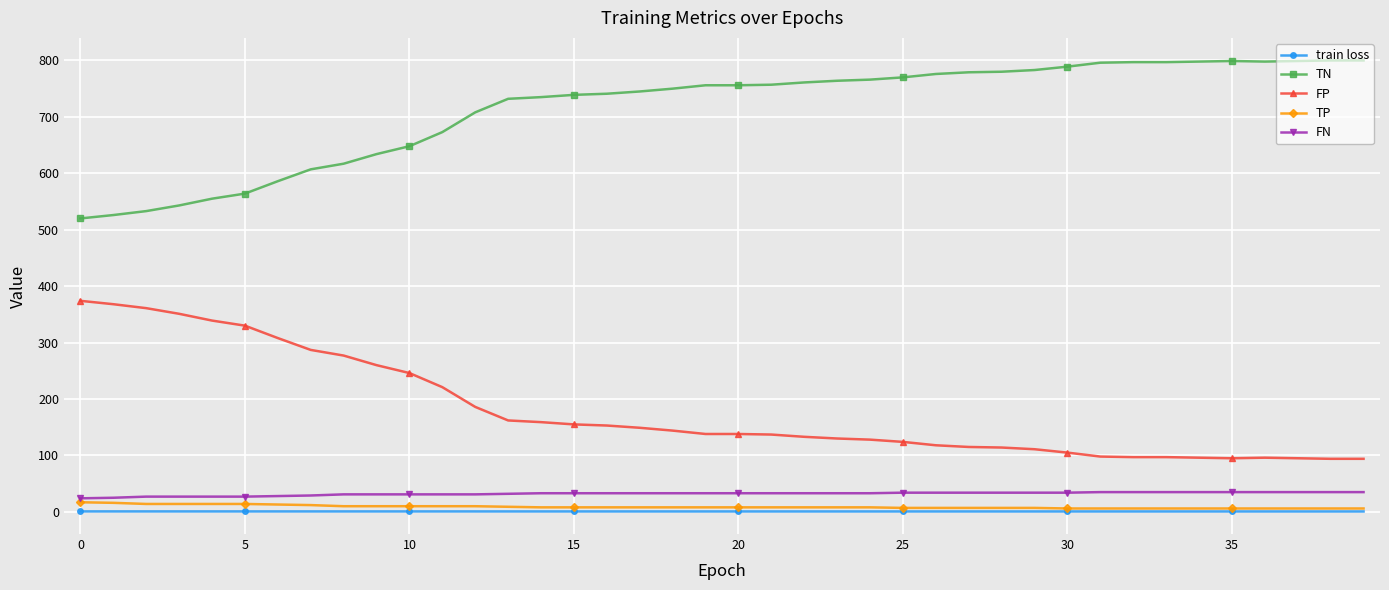

What is the minimum value for FP?

94.0